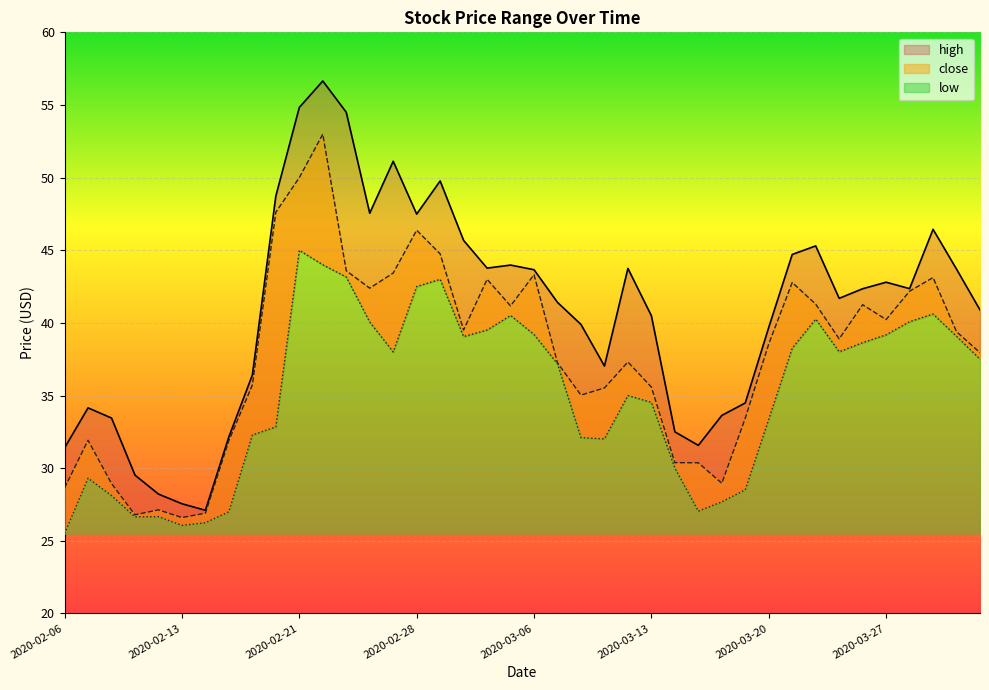

Reading left to right, extract all data points from this chart.

high: 2020-02-06=31.4	2020-02-07=34.1	2020-02-10=33.5	2020-02-11=29.5	2020-02-12=28.2	2020-02-13=27.6	2020-02-14=27.1	2020-02-18=32.2	2020-02-19=36.4	2020-02-20=48.7	2020-02-21=54.8	2020-02-24=56.6	2020-02-25=54.5	2020-02-26=47.5	2020-02-27=51.1	2020-02-28=47.5	2020-03-02=49.8	2020-03-03=45.7	2020-03-04=43.8	2020-03-05=44.0	2020-03-06=43.7	2020-03-09=41.4	2020-03-10=39.9	2020-03-11=37.0	2020-03-12=43.8	2020-03-13=40.5	2020-03-16=32.5	2020-03-17=31.6	2020-03-18=33.6	2020-03-19=34.5	2020-03-20=39.7	2020-03-23=44.7	2020-03-24=45.3	2020-03-25=41.7	2020-03-26=42.4	2020-03-27=42.8	2020-03-30=42.4	2020-03-31=46.4	2020-04-01=43.7	2020-04-02=40.9
close: 2020-02-06=28.6	2020-02-07=31.9	2020-02-10=28.9	2020-02-11=26.8	2020-02-12=27.1	2020-02-13=26.6	2020-02-14=26.9	2020-02-18=31.9	2020-02-19=35.7	2020-02-20=47.6	2020-02-21=50.0	2020-02-24=53.0	2020-02-25=43.6	2020-02-26=42.4	2020-02-27=43.4	2020-02-28=46.4	2020-03-02=44.8	2020-03-03=39.5	2020-03-04=43.0	2020-03-05=41.2	2020-03-06=43.3	2020-03-09=37.2	2020-03-10=35.0	2020-03-11=35.5	2020-03-12=37.3	2020-03-13=35.6	2020-03-16=30.4	2020-03-17=30.4	2020-03-18=29.0	2020-03-19=33.4	2020-03-20=38.5	2020-03-23=42.8	2020-03-24=41.3	2020-03-25=38.9	2020-03-26=41.2	2020-03-27=40.2	2020-03-30=42.2	2020-03-31=43.1	2020-04-01=39.4	2020-04-02=38.0
low: 2020-02-06=25.5	2020-02-07=29.3	2020-02-10=28.1	2020-02-11=26.6	2020-02-12=26.7	2020-02-13=26.1	2020-02-14=26.2	2020-02-18=27.0	2020-02-19=32.3	2020-02-20=32.8	2020-02-21=45.0	2020-02-24=44.0	2020-02-25=43.2	2020-02-26=40.1	2020-02-27=38.0	2020-02-28=42.5	2020-03-02=43.0	2020-03-03=39.1	2020-03-04=39.5	2020-03-05=40.5	2020-03-06=39.2	2020-03-09=37.2	2020-03-10=32.1	2020-03-11=32.0	2020-03-12=35.0	2020-03-13=34.5	2020-03-16=30.0	2020-03-17=27.0	2020-03-18=27.7	2020-03-19=28.5	2020-03-20=33.4	2020-03-23=38.3	2020-03-24=40.3	2020-03-25=38.0	2020-03-26=38.6	2020-03-27=39.2	2020-03-30=40.1	2020-03-31=40.6	2020-04-01=39.1	2020-04-02=37.5